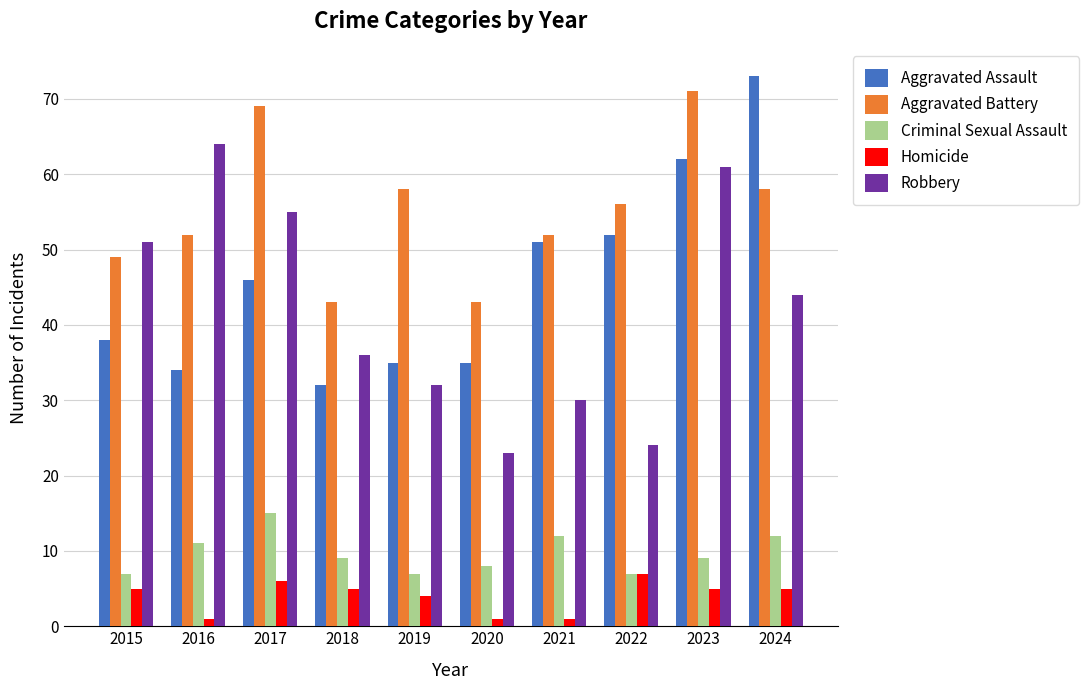

What is the sum of all Aggravated Battery values?

551